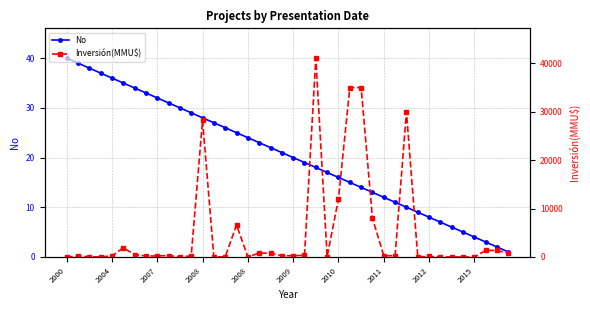

Is the value of Inversión(MMU$) at 27 greater than the value of No at 14?

Yes